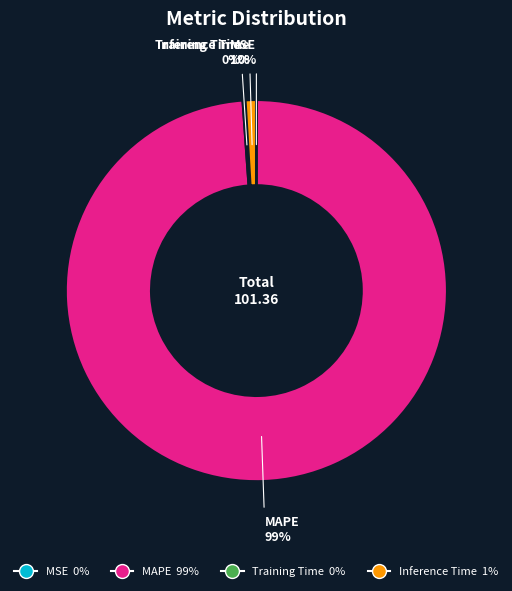

Which category accounts for the majority?

MAPE